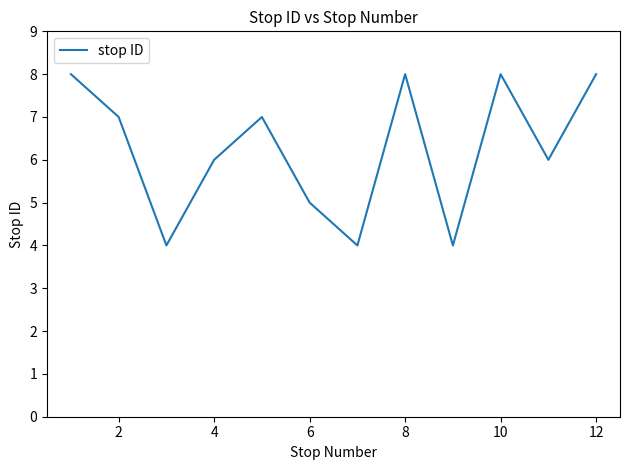

What is the smallest value displayed?

4